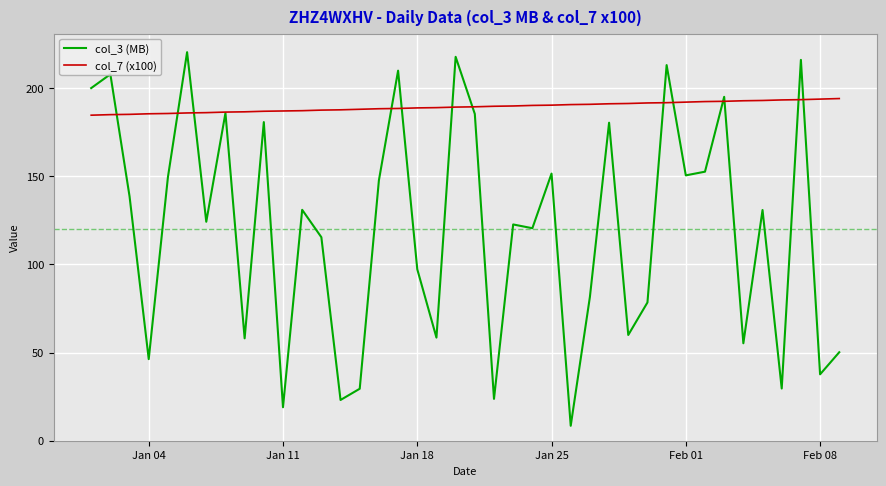

List the series in order of their peak value, highest first.

col_3 (MB), col_7 (x100)